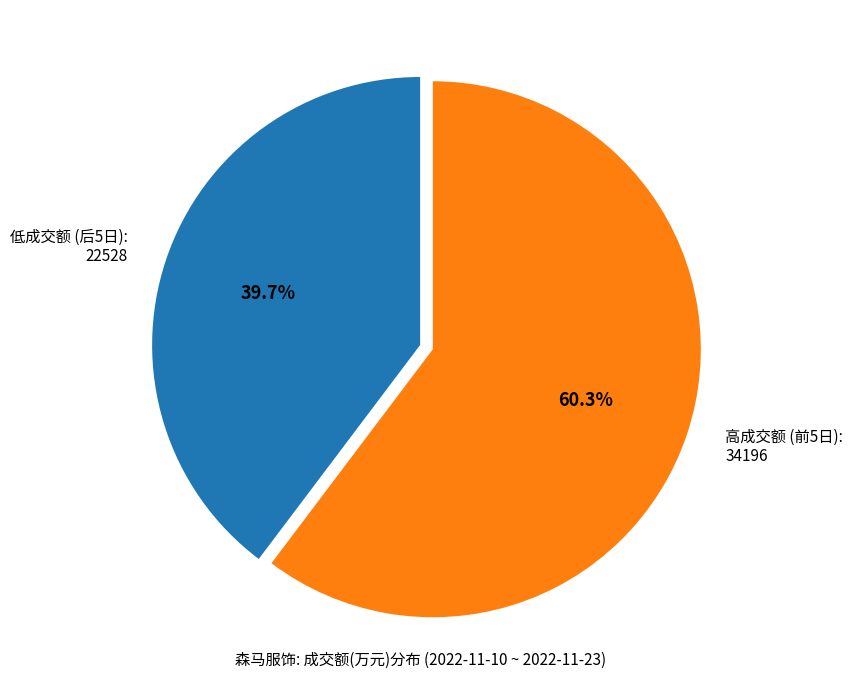

Rank the categories by value from highest to lowest.

高成交额 (前5日): 34196, 低成交额 (后5日): 22528